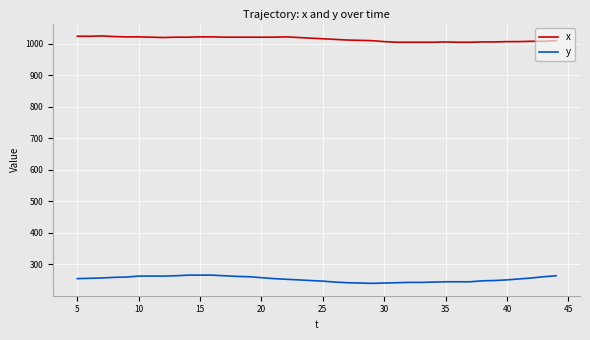

True or false: x and y cross at least once.

False